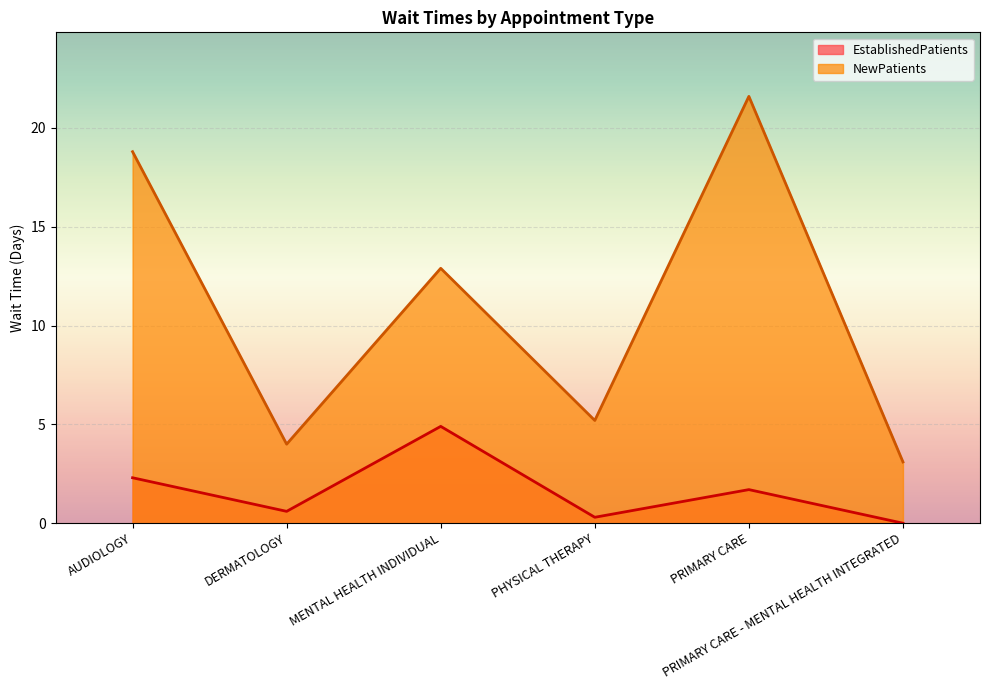

What is the minimum value for NewPatients?

3.1